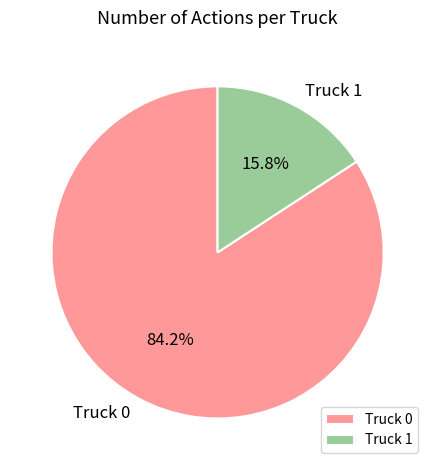

To the nearest percent, what percentage of the pie is Truck 0?

84%